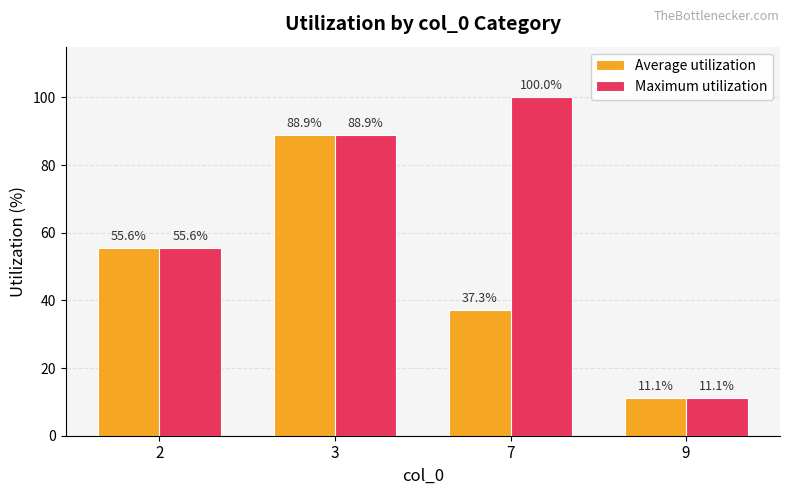

How many bars are there in total?

8